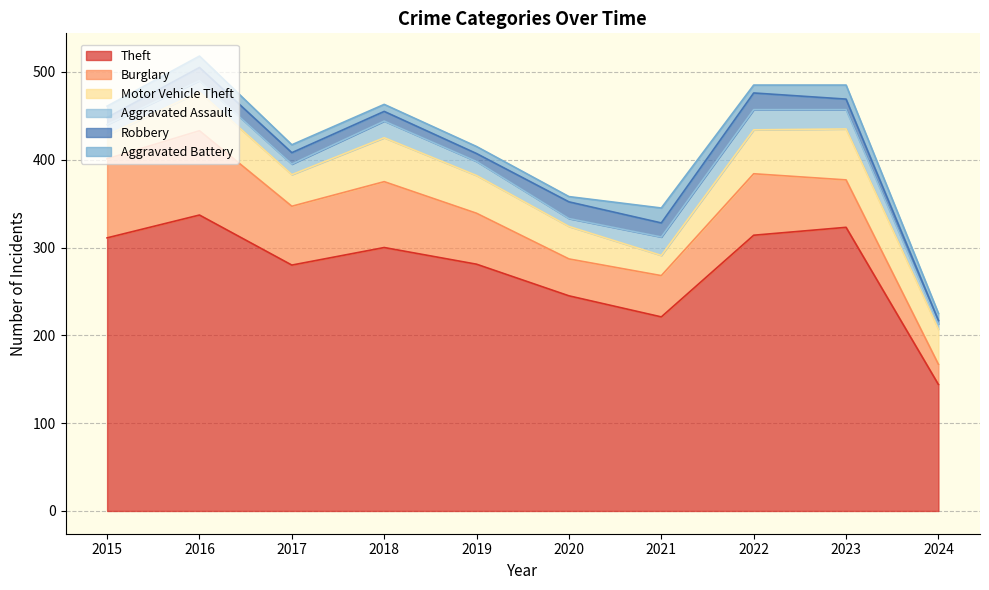

What is the minimum value for Aggravated Battery?

6